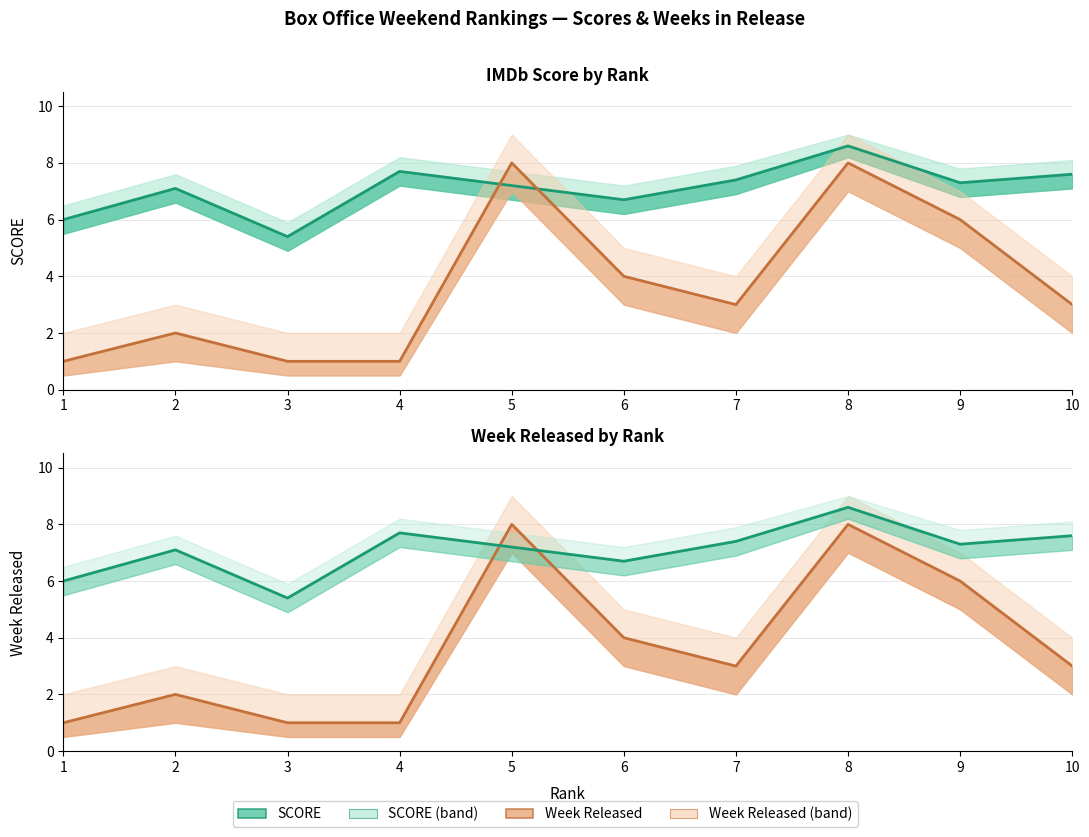

True or false: SCORE (line) and Week Released (line) intersect in this chart.

True